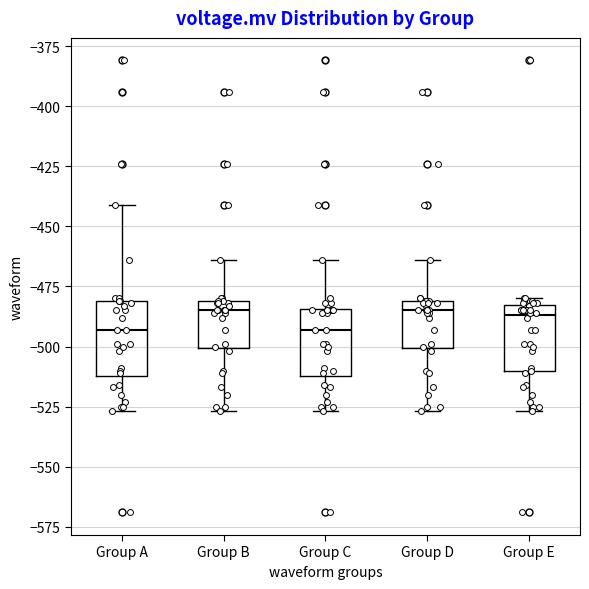

Where is the upper edge of the box for Group E on the y-axis? The values are not printed on the chart, so give them approximately, as read against the axis.

-485